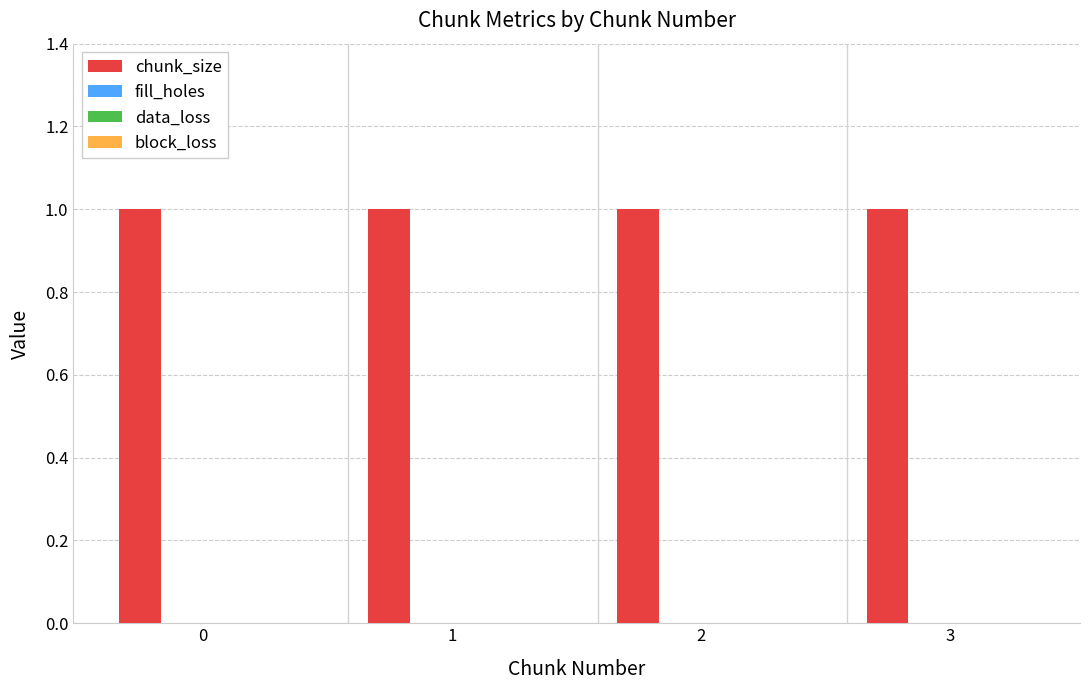

How many bars are there in total?

16